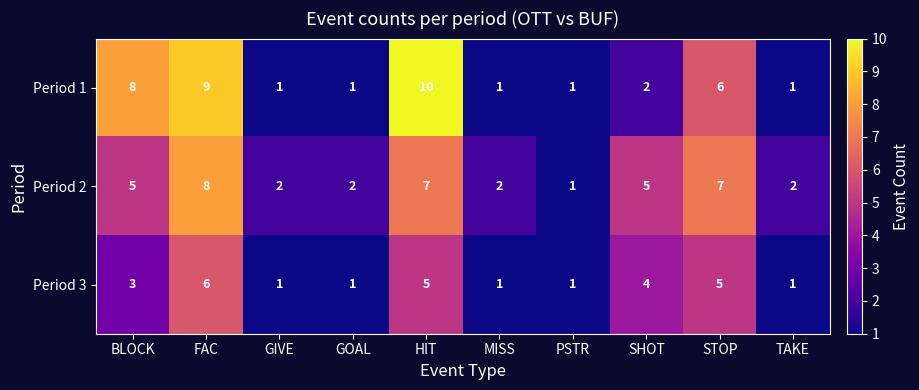

Reading left to right, transcribe all the data shown in this chart.

Period 1: BLOCK=8	FAC=9	GIVE=1	GOAL=1	HIT=10	MISS=1	PSTR=1	SHOT=2	STOP=6	TAKE=1
Period 2: BLOCK=5	FAC=8	GIVE=2	GOAL=2	HIT=7	MISS=2	PSTR=1	SHOT=5	STOP=7	TAKE=2
Period 3: BLOCK=3	FAC=6	GIVE=1	GOAL=1	HIT=5	MISS=1	PSTR=1	SHOT=4	STOP=5	TAKE=1